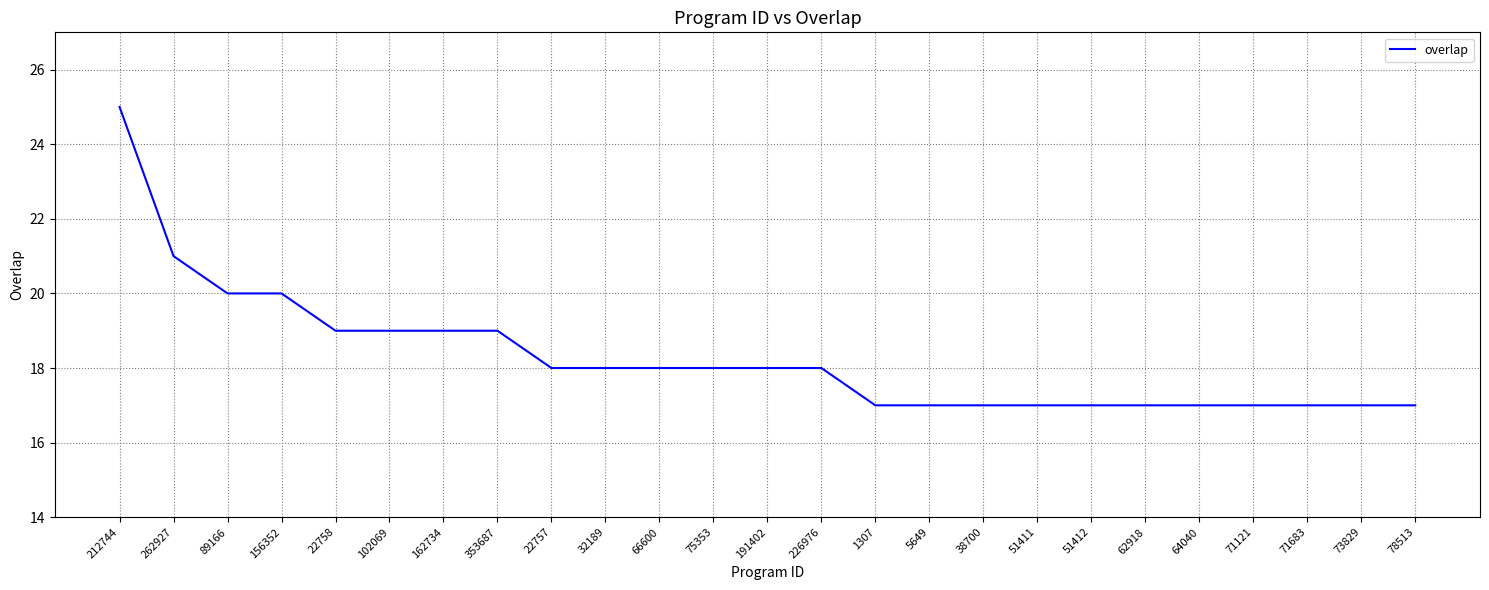

The value at 62918 is 17. True or false?

True